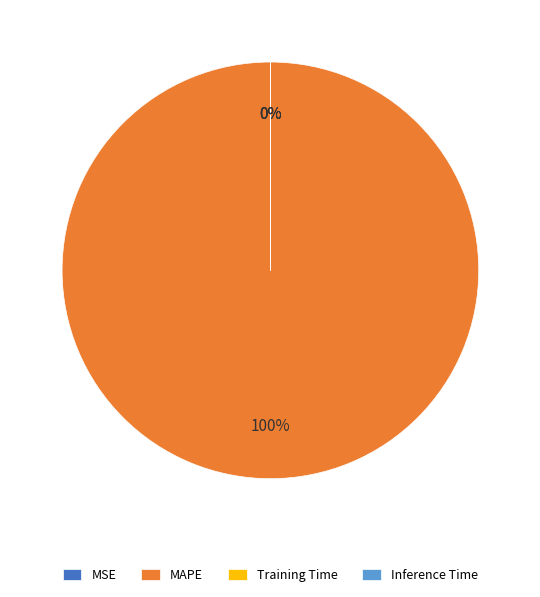

True or false: Inference Time accounts for 0% of the total.

True